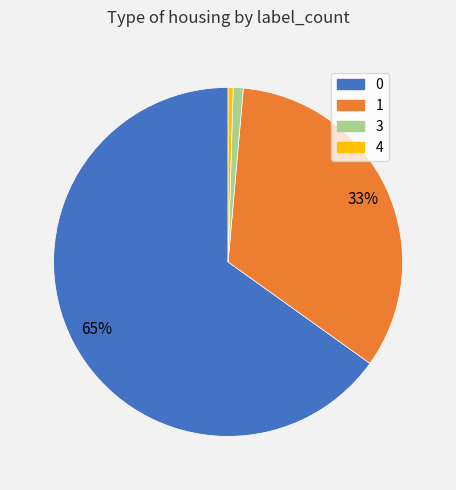

What is the ratio of the value at 1 to the value at 0?

0.5